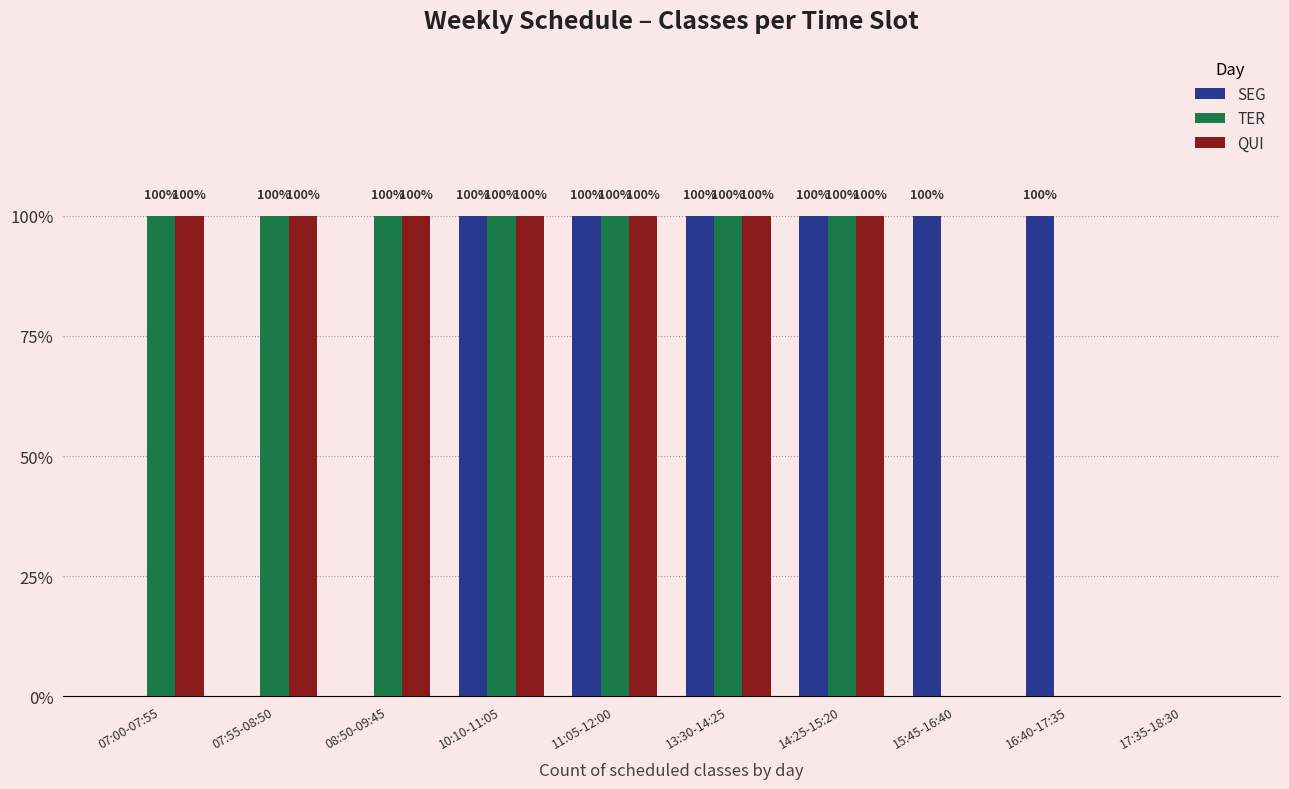

Is the value of TER at 17:35-18:30 greater than the value of QUI at 11:05-12:00?

No